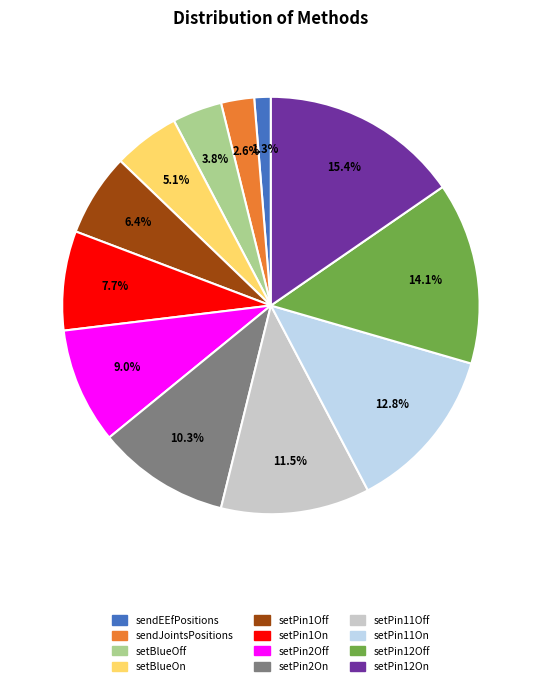

Approximately how many times larger is the value at setPin2Off compared to setPin1On?

1.2